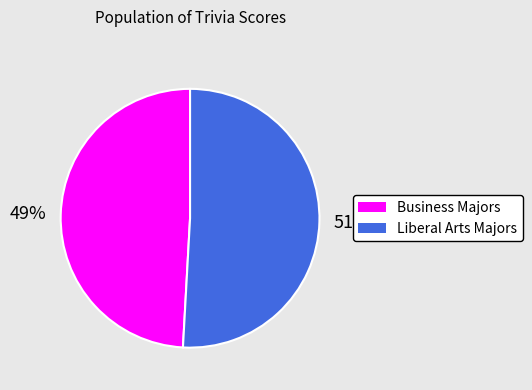

To the nearest percent, what percentage of the pie is Business Majors?

49%